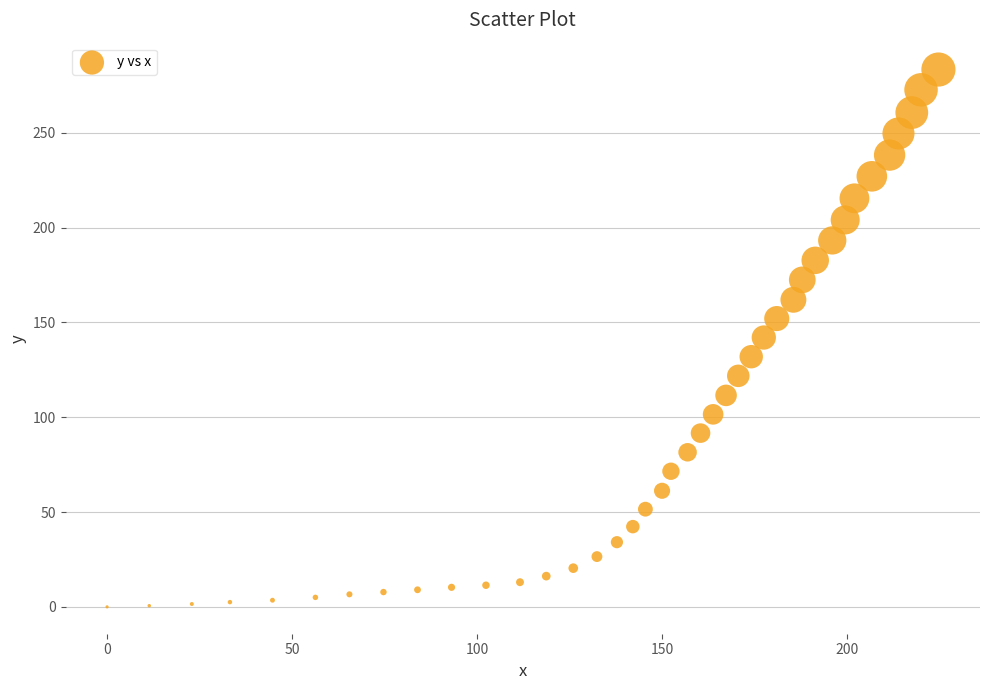

What is the range of Y values (max minus min)?

283.3